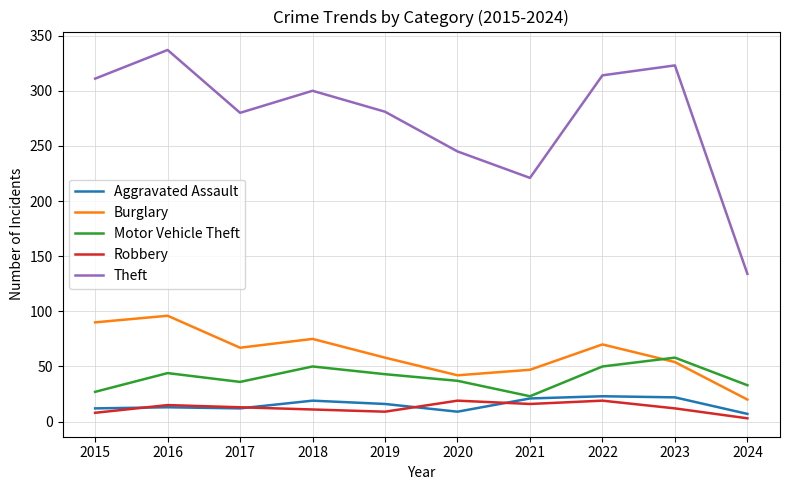

What is the difference between the Motor Vehicle Theft values at 2016 and 2018?

6